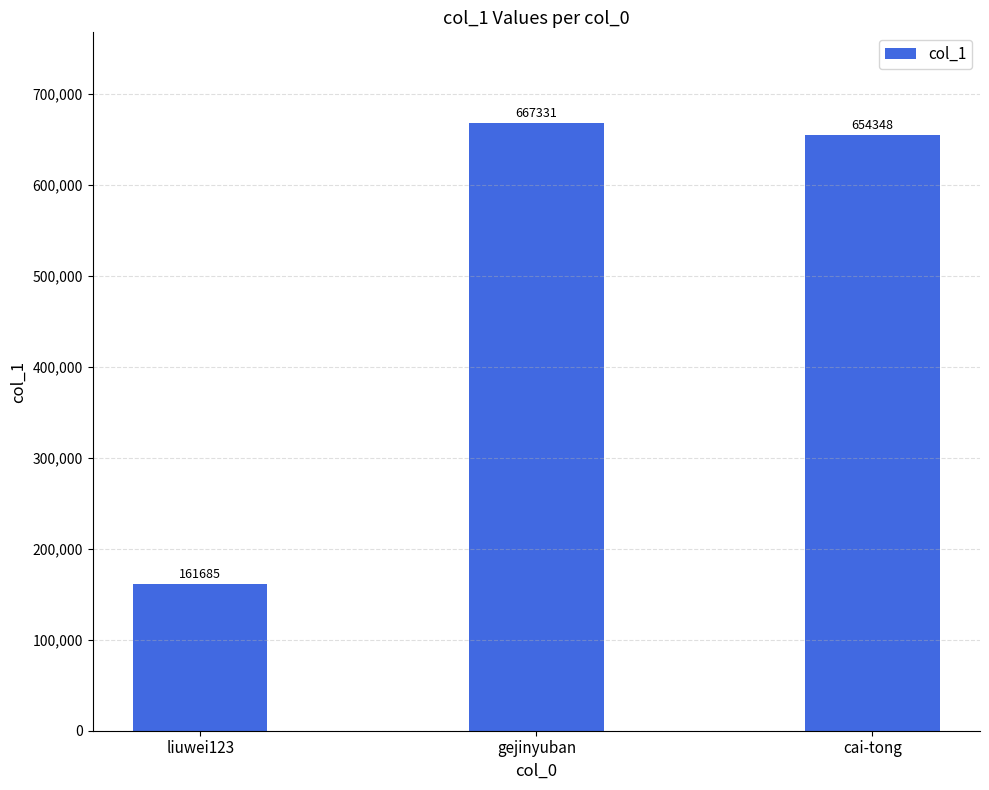

Reading left to right, transcribe all the data shown in this chart.

liuwei123=161685	gejinyuban=667331	cai-tong=654348